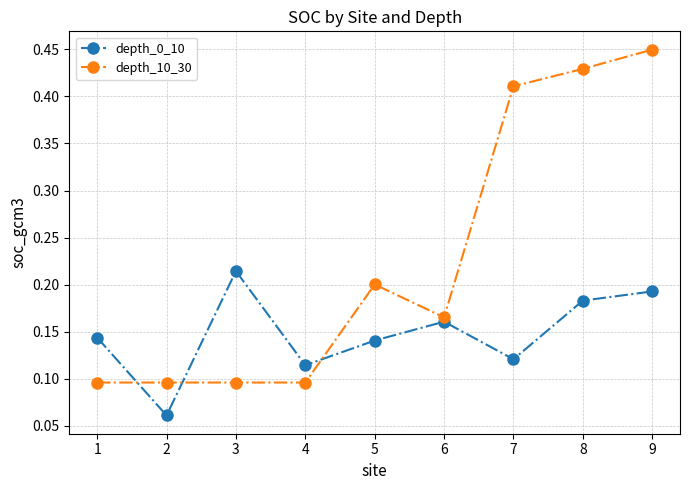

True or false: depth_0_10 has more than 2 interior local peaks.

False